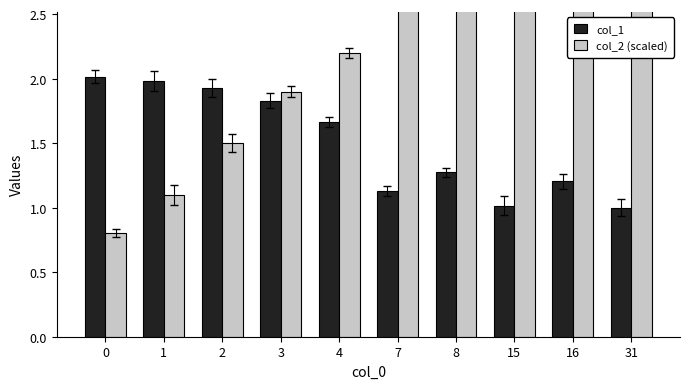

What is the difference between the col_1 values at 0 and 2?

0.1